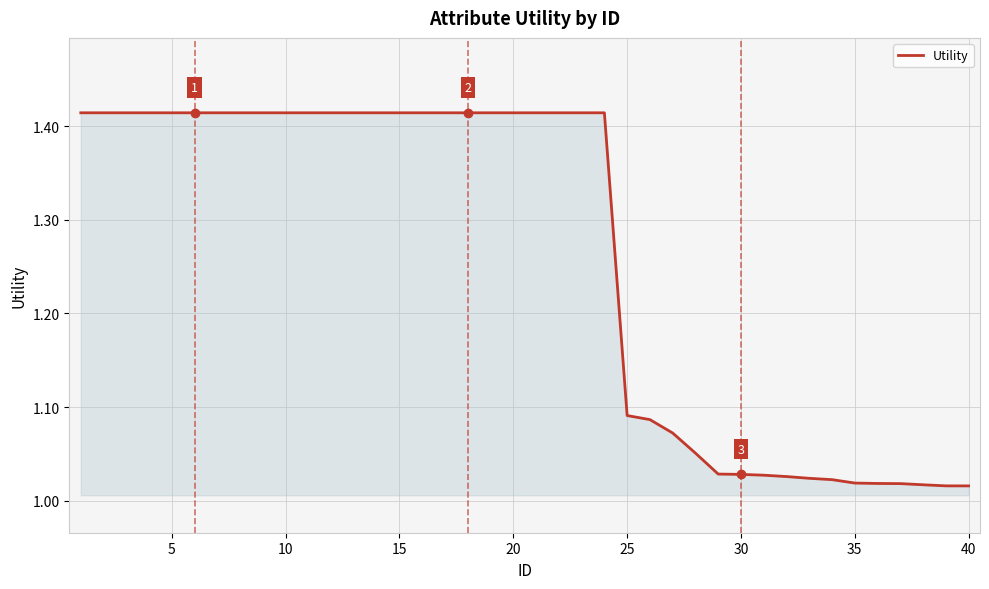

What is the value of the 7th point from the left?

1.4